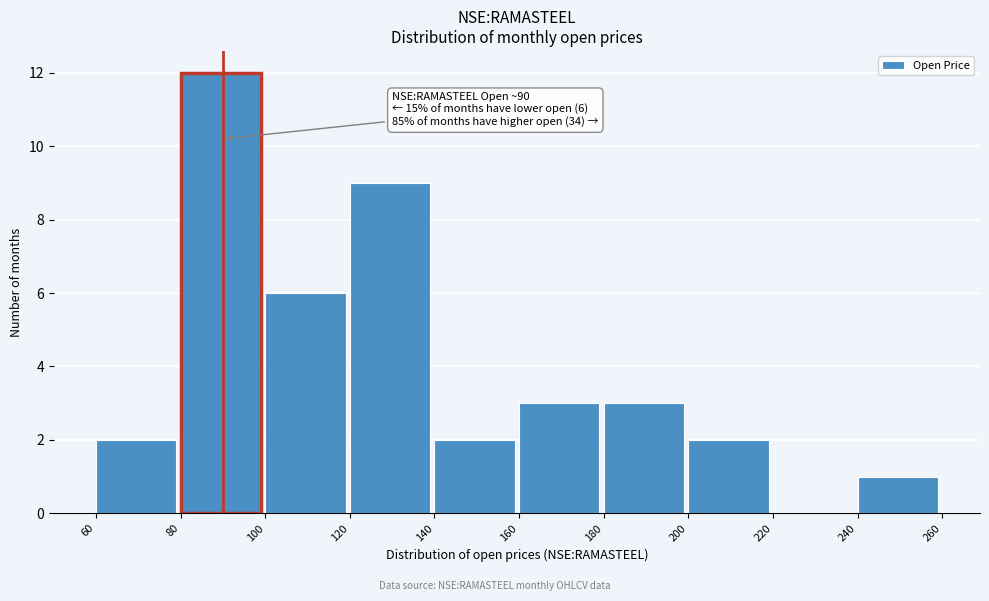

Which range on the x-axis has the tallest bar?

80 to 100